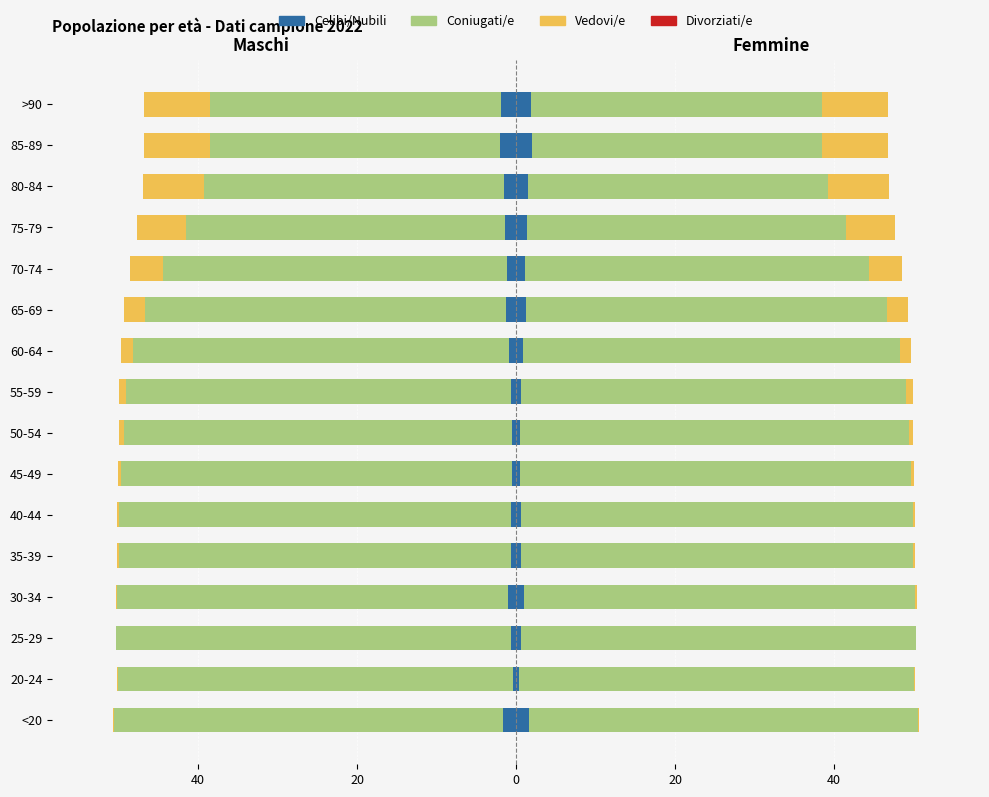

Which series changed the most between 70-74 and 85-89?

Coniugati/e